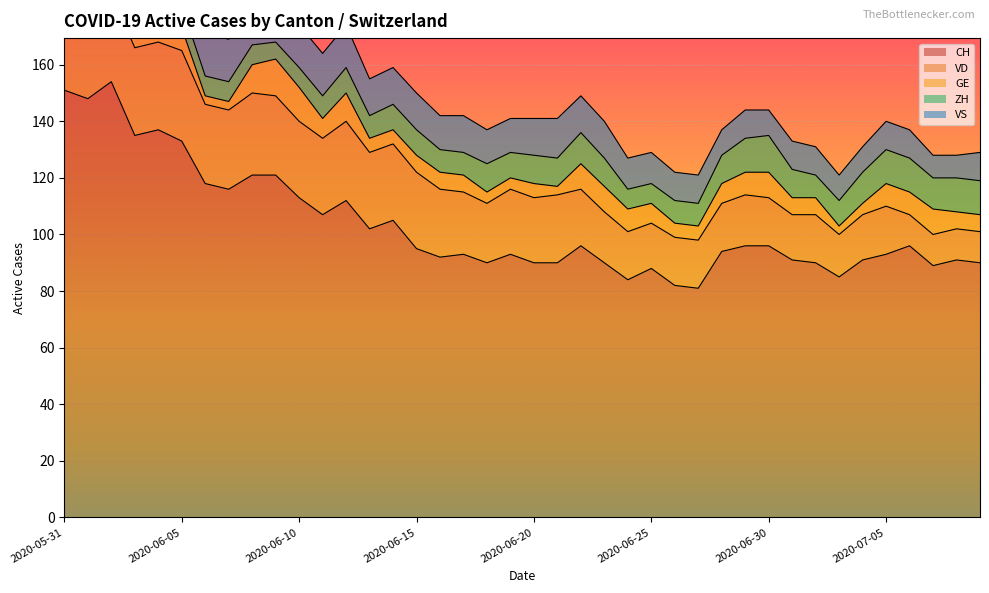

What is the sum of the VD values at 2020-07-05 and 2020-06-08?

46